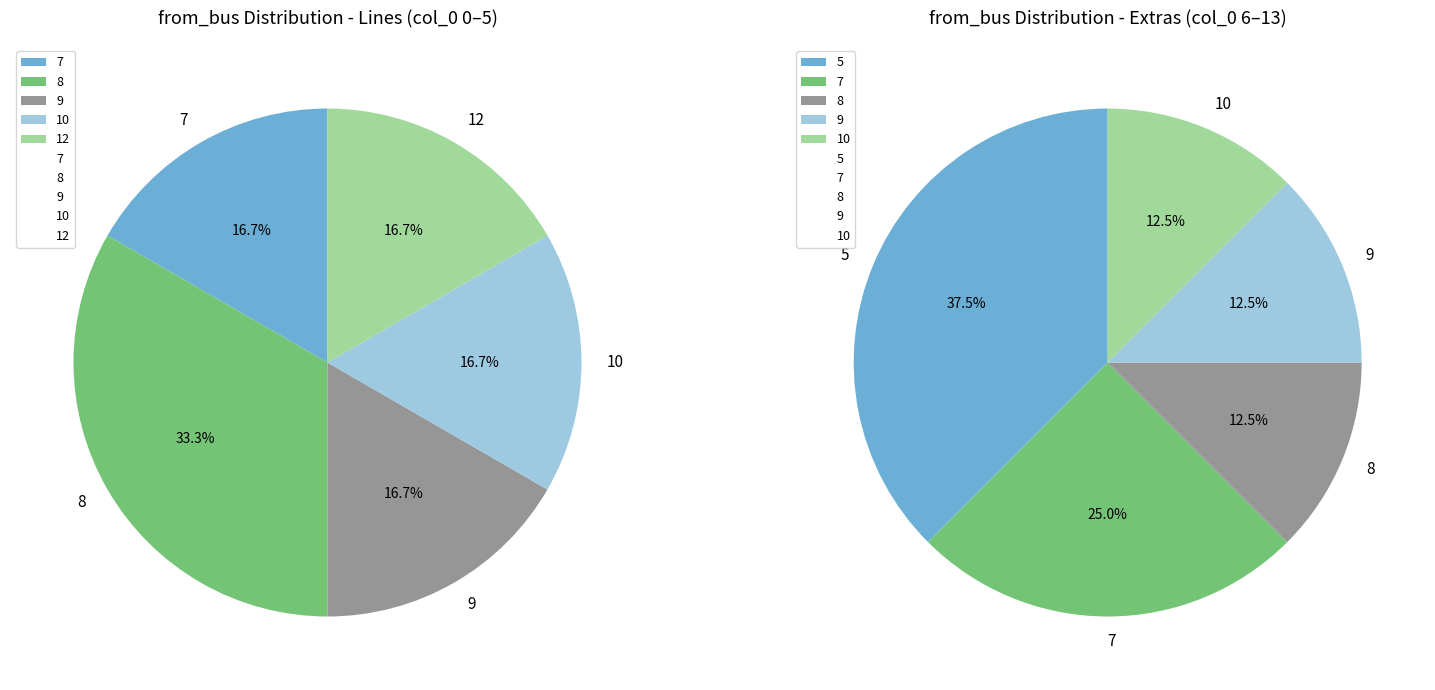

Rank the categories by value from lowest to highest.

12, 9, 10, 7, 8, 5